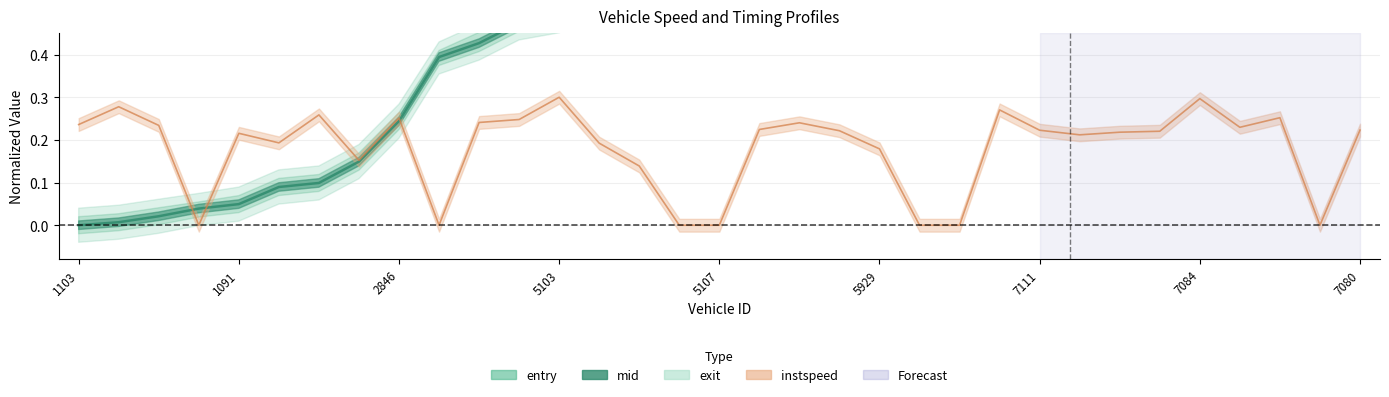

At which category does the chart reach its minimum across all series?

1103